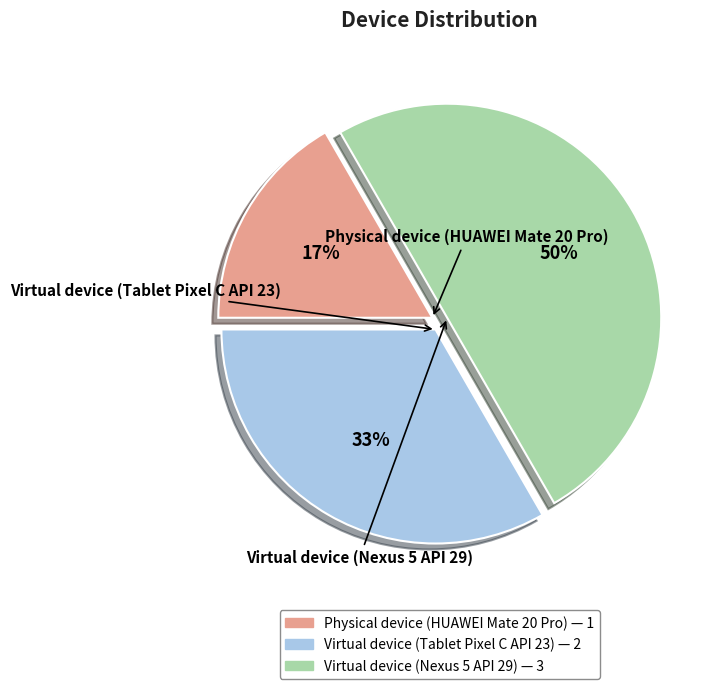

To the nearest percent, what portion does Virtual device (Tablet Pixel C API 23) represent?

33%